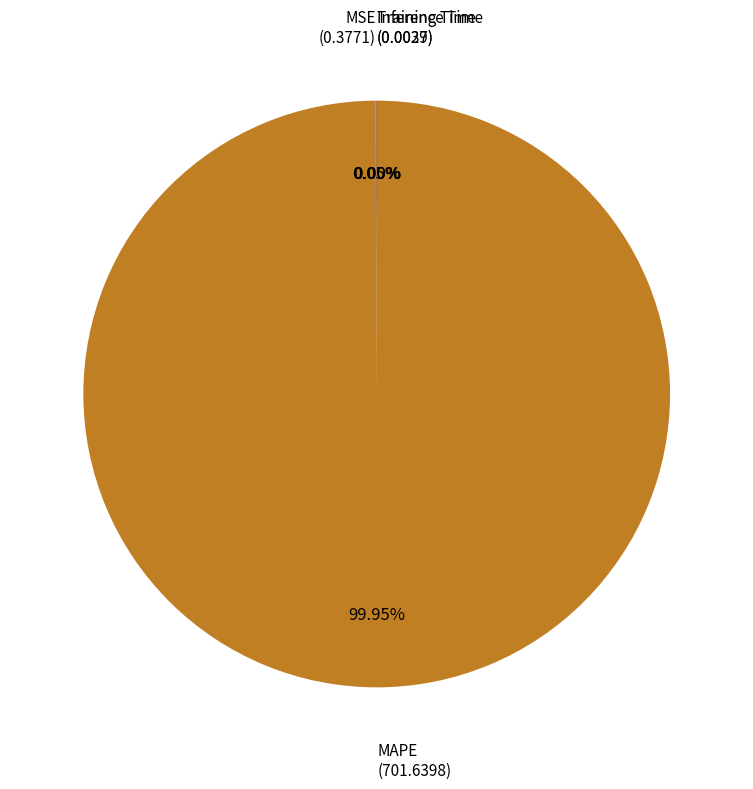

Does any single category account for the majority?

Yes